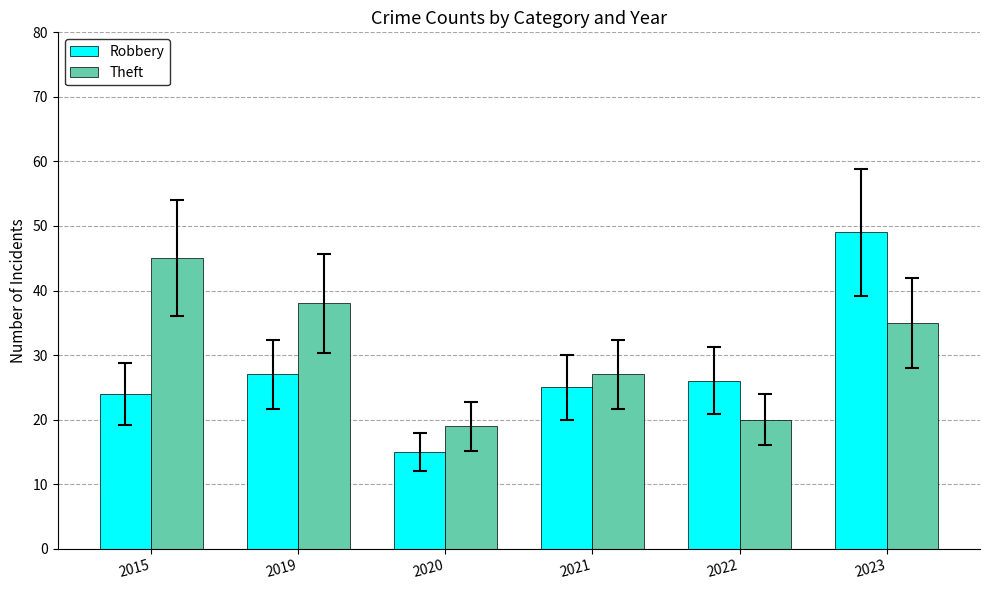

What is the value of the Robbery bar at the 1st from the left?

24